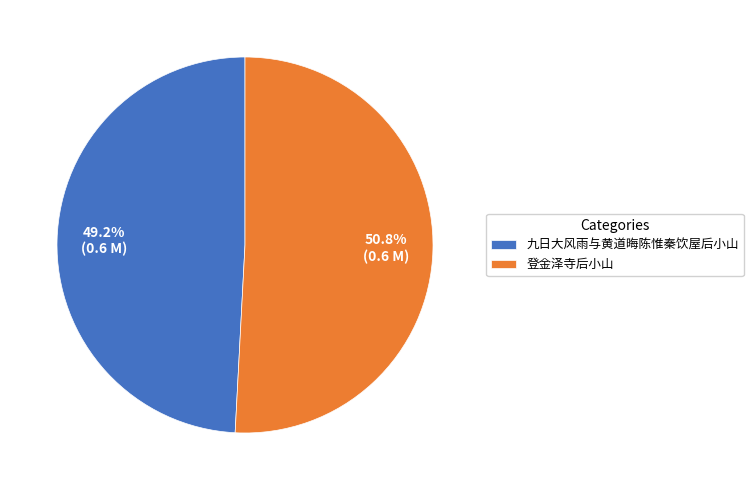

Count the number of slices in the pie.

2